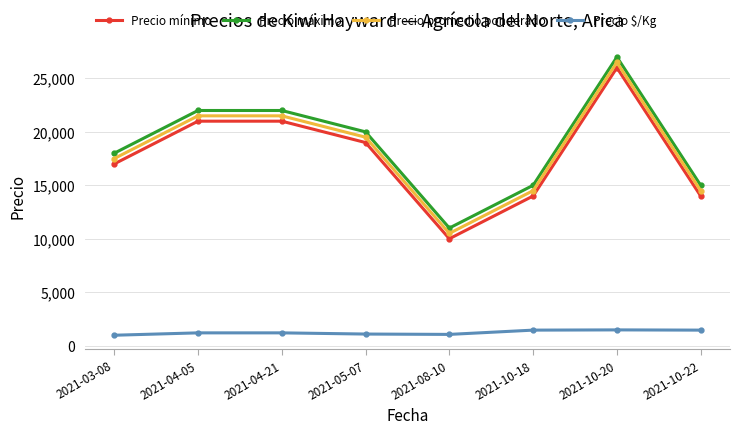

What is the spread (max minus min) of values at 2021-08-10?

9950